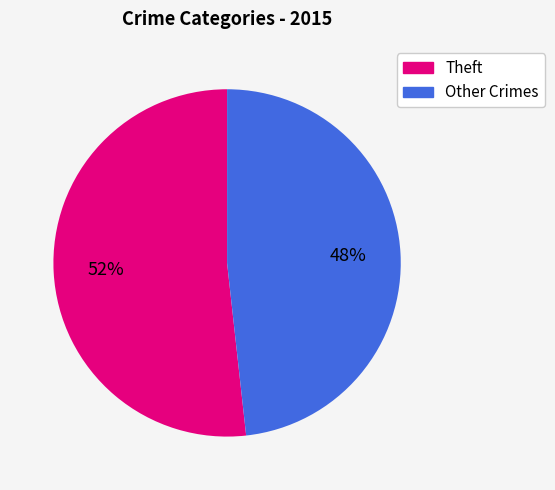

Is there any slice that represents more than half of the pie?

Yes